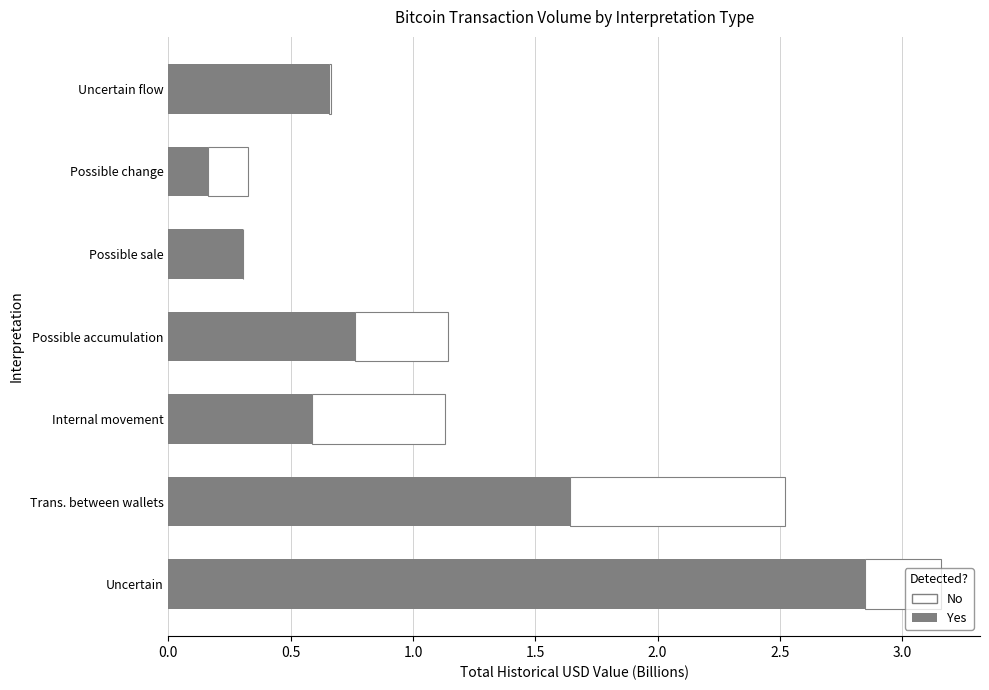

What is the sum of all Yes values?

7.0